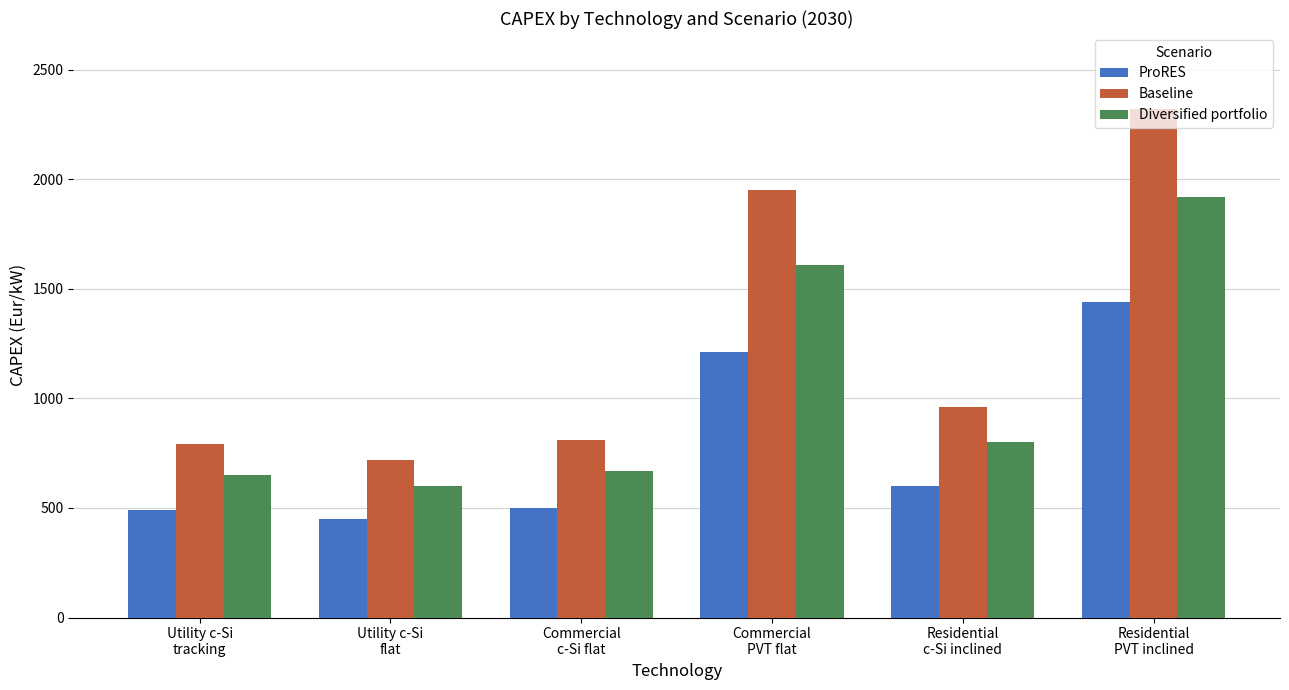

At which category is the sum across all series the highest?

Residential
PVT inclined